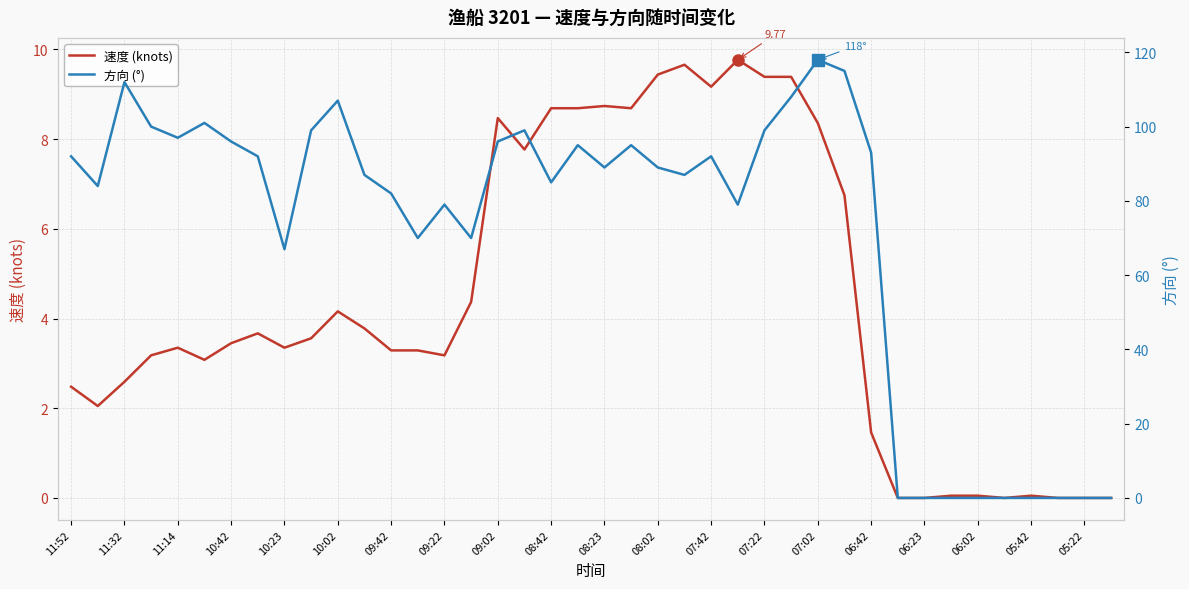

Which series has the widest spread of values?

方向 (°)